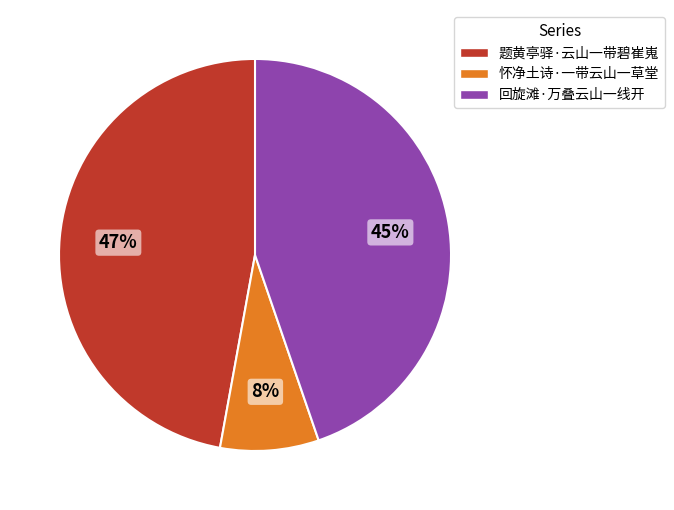

How many segments does this pie chart have?

3